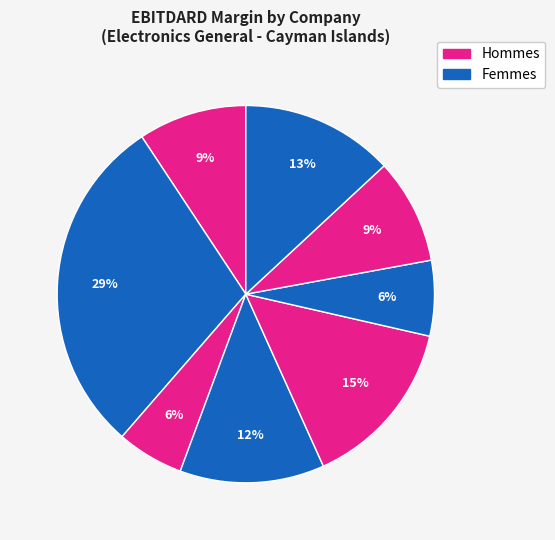

How many slices are in this pie chart?

8